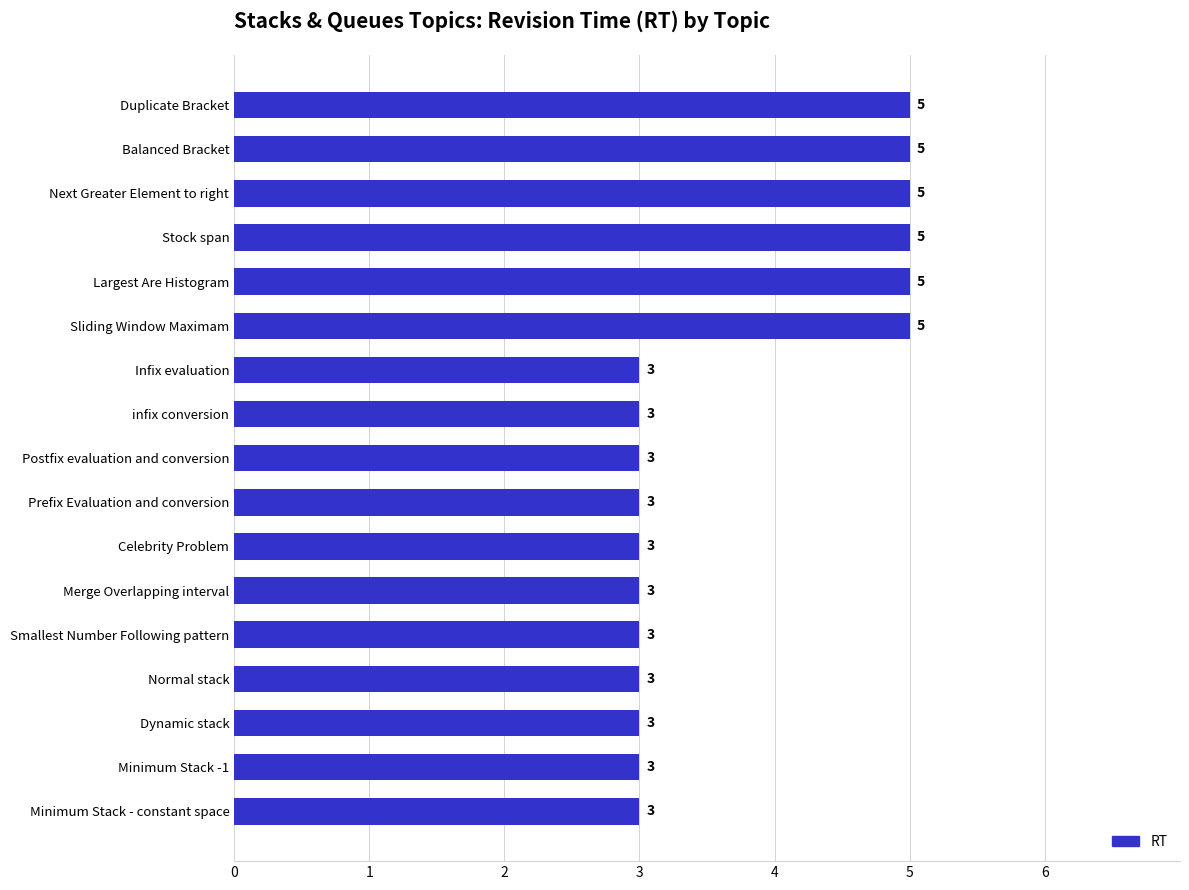

Reading bottom to top, transcribe all the data shown in this chart.

Minimum Stack - constant space=3	Minimum Stack -1=3	Dynamic stack=3	Normal stack=3	Smallest Number Following pattern=3	Merge Overlapping interval=3	Celebrity Problem=3	Prefix Evaluation and conversion=3	Postfix evaluation and conversion=3	infix conversion=3	Infix evaluation=3	Sliding Window Maximam=5	Largest Are Histogram=5	Stock span=5	Next Greater Element to right=5	Balanced Bracket=5	Duplicate Bracket=5